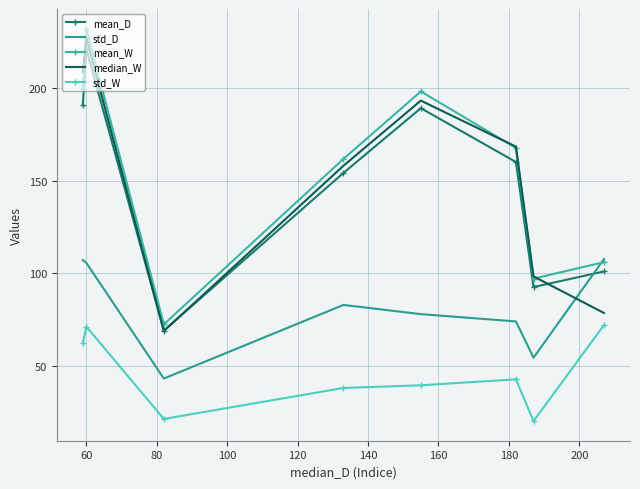

True or false: std_W and mean_D cross at least once.

False